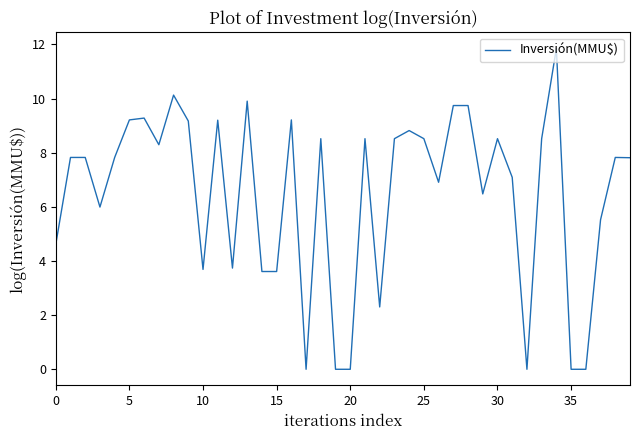

How many values are below 7?

16